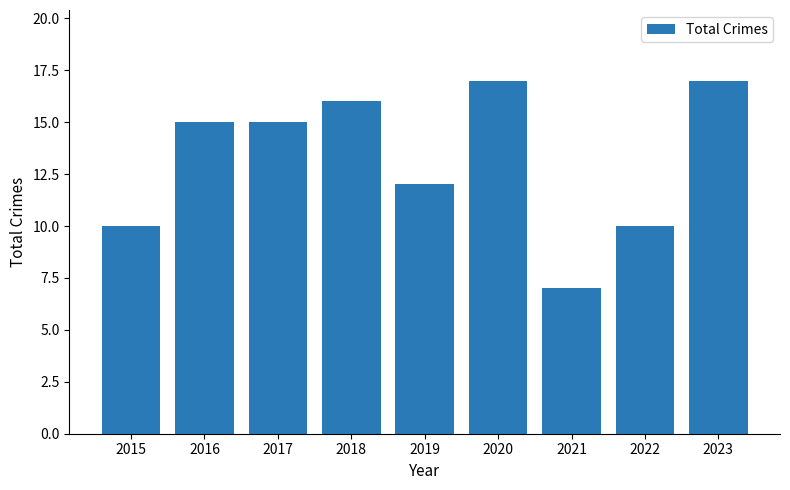

What is the difference between the maximum and minimum values?

10